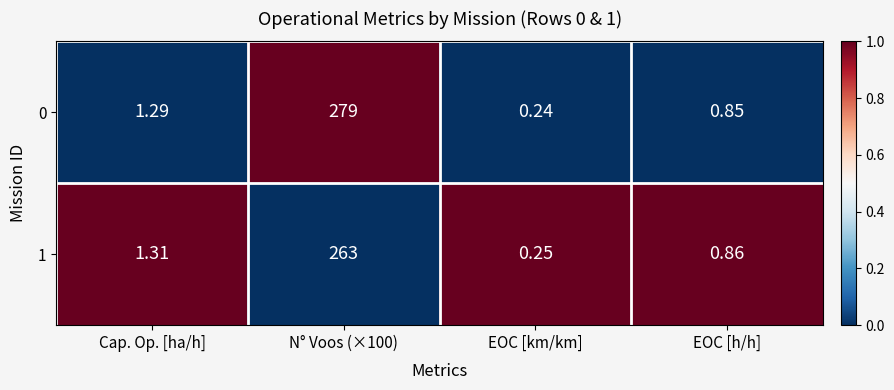

Is the value of 1 at Cap. Op. [ha/h] greater than the value of 0 at EOC [h/h]?

Yes